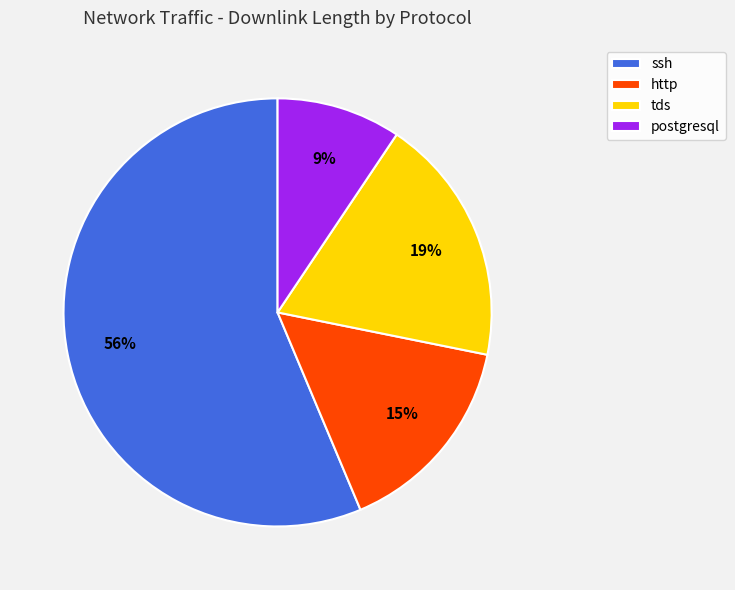

The postgresql slice represents 23% of the pie. True or false?

False